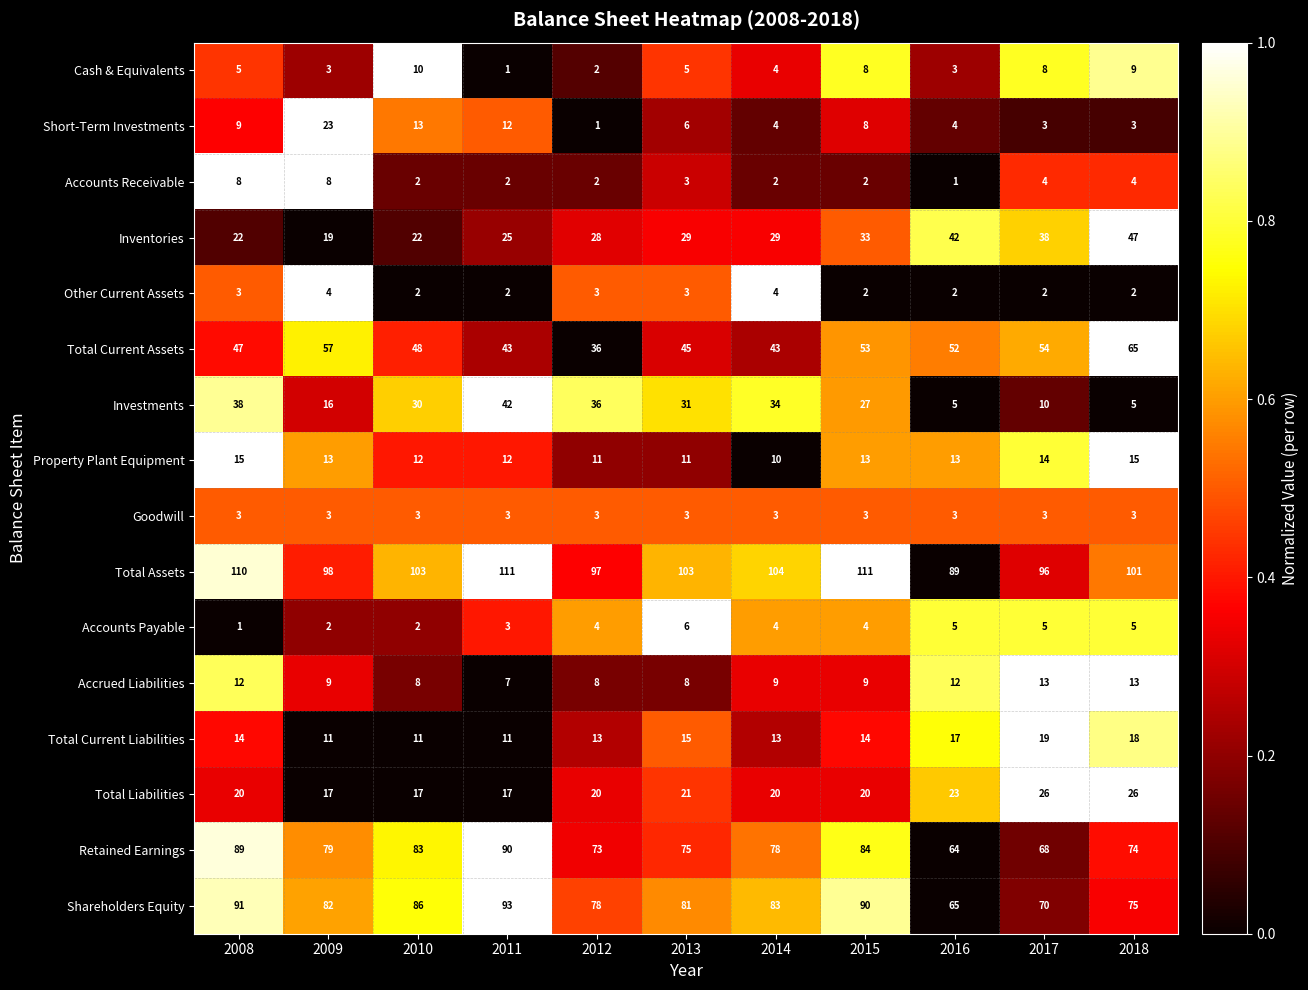

Which series has the largest range (max minus min)?

Investments